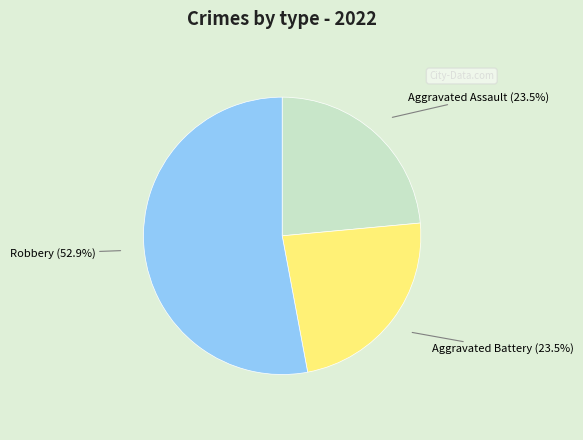

To the nearest percent, what is the average slice percentage?

33%